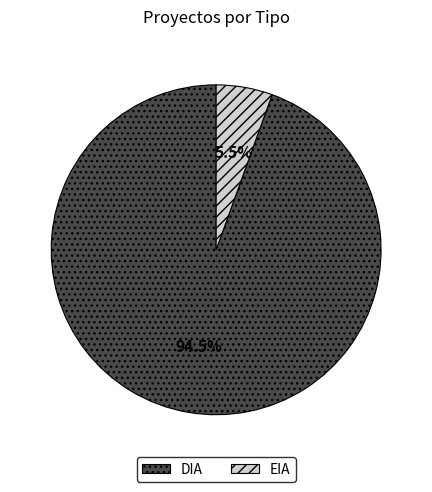

Which category has the smallest portion of the pie?

EIA